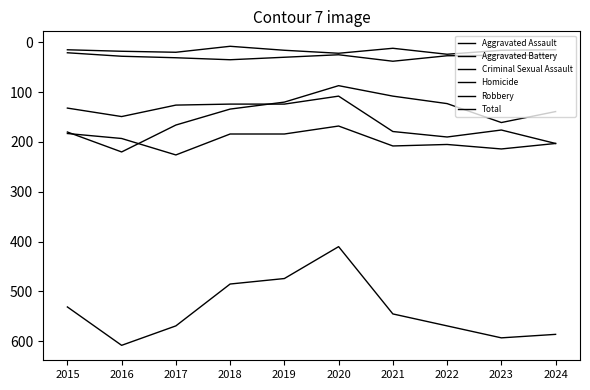

How many lines are shown in the chart?

6